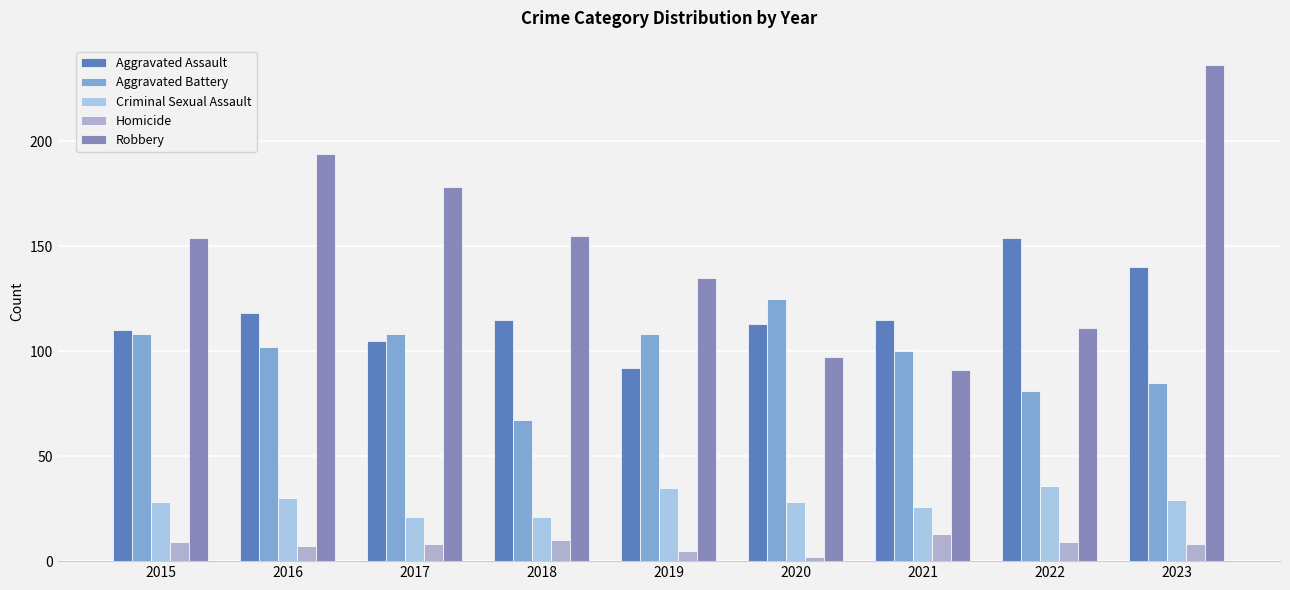

Reading left to right, what are all the values shown in this chart?

Aggravated Assault: 110	118	105	115	92	113	115	154	140
Aggravated Battery: 108	102	108	67	108	125	100	81	85
Criminal Sexual Assault: 28	30	21	21	35	28	26	36	29
Homicide: 9	7	8	10	5	2	13	9	8
Robbery: 154	194	178	155	135	97	91	111	236